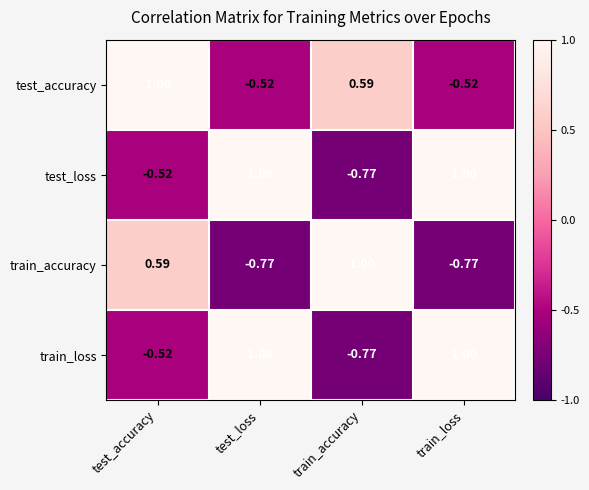

Where does the train_accuracy series first go above 0?

test_accuracy